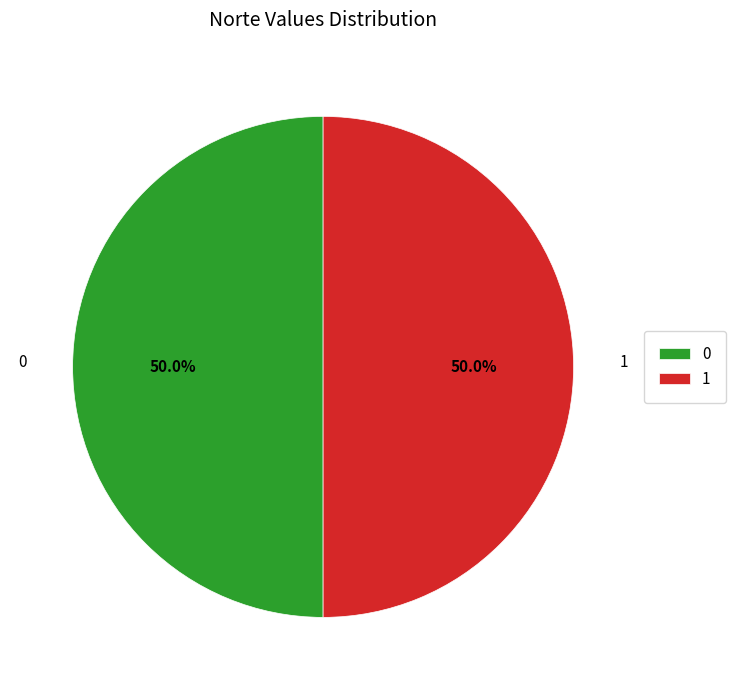

Is it true that 1 is 36% of the pie?

False